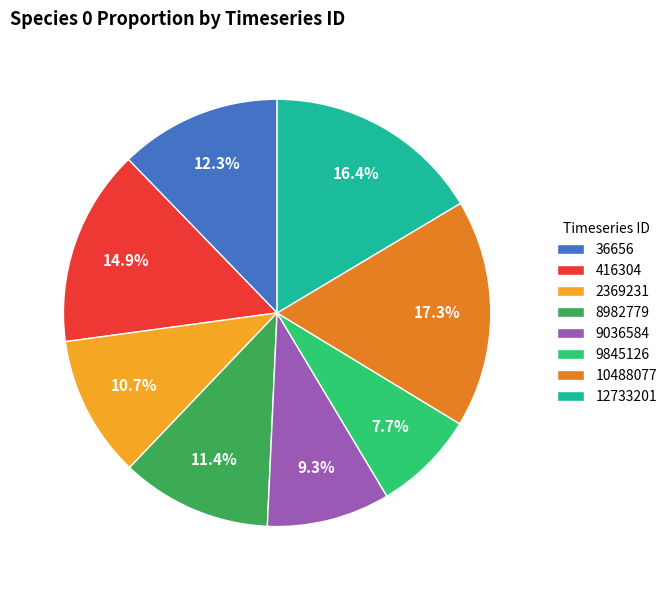

Is there a majority slice in this chart?

No